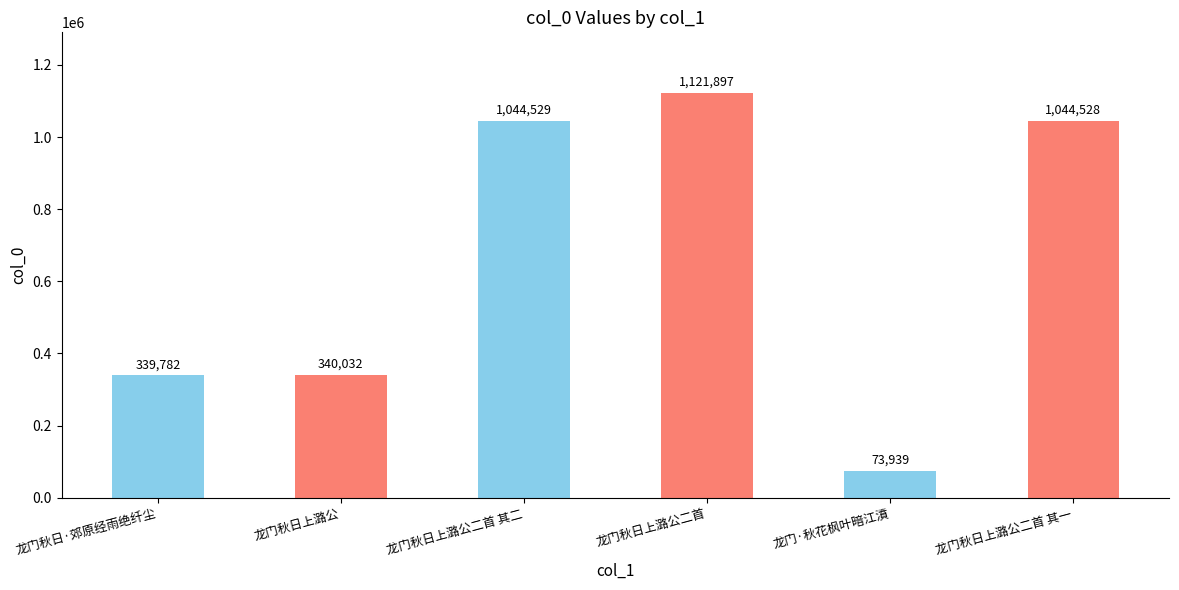

What is the ratio of the value at 龙门秋日上潞公二首 其一 to the value at 龙门秋日上潞公二首 其二?

1.0